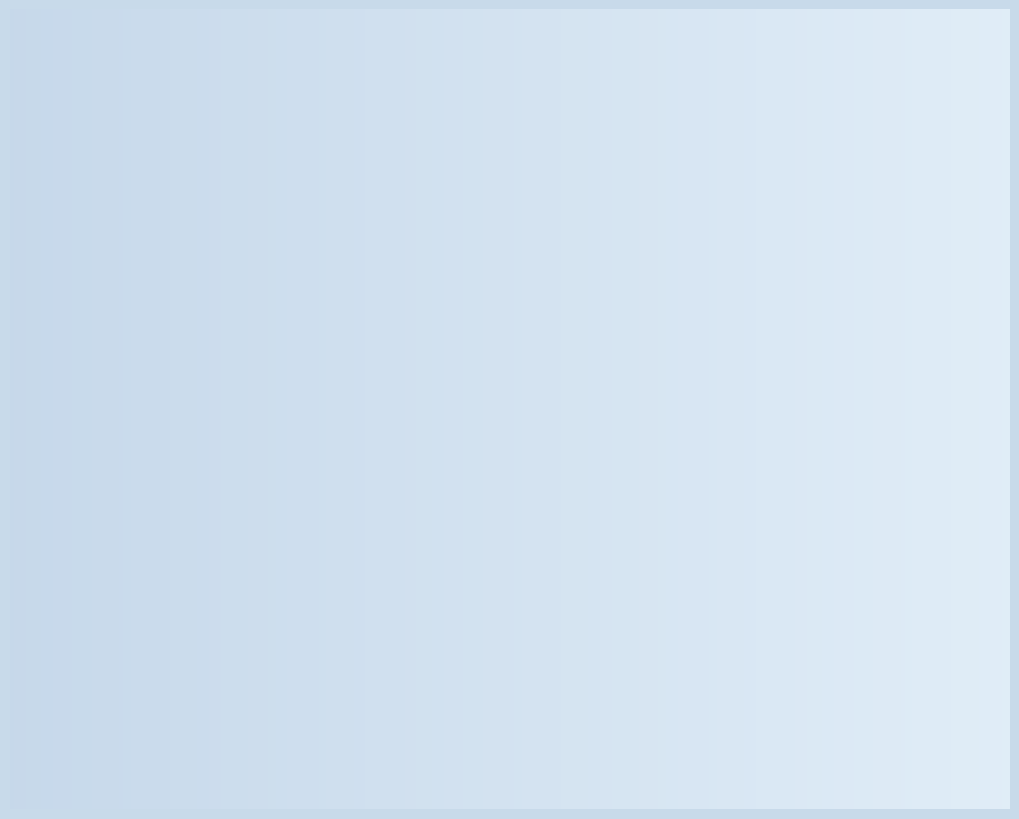

Is col_1=4 the majority of the pie?

No